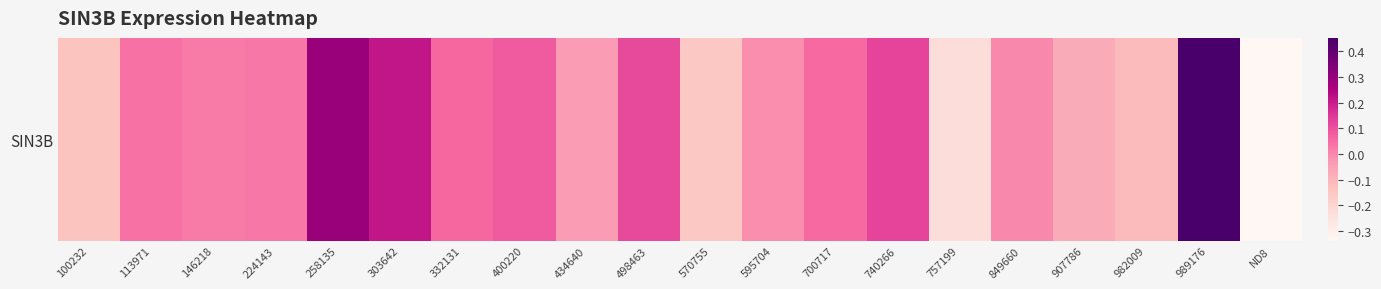

The chart shows a value of 0.0 at 113971. True or false?

True